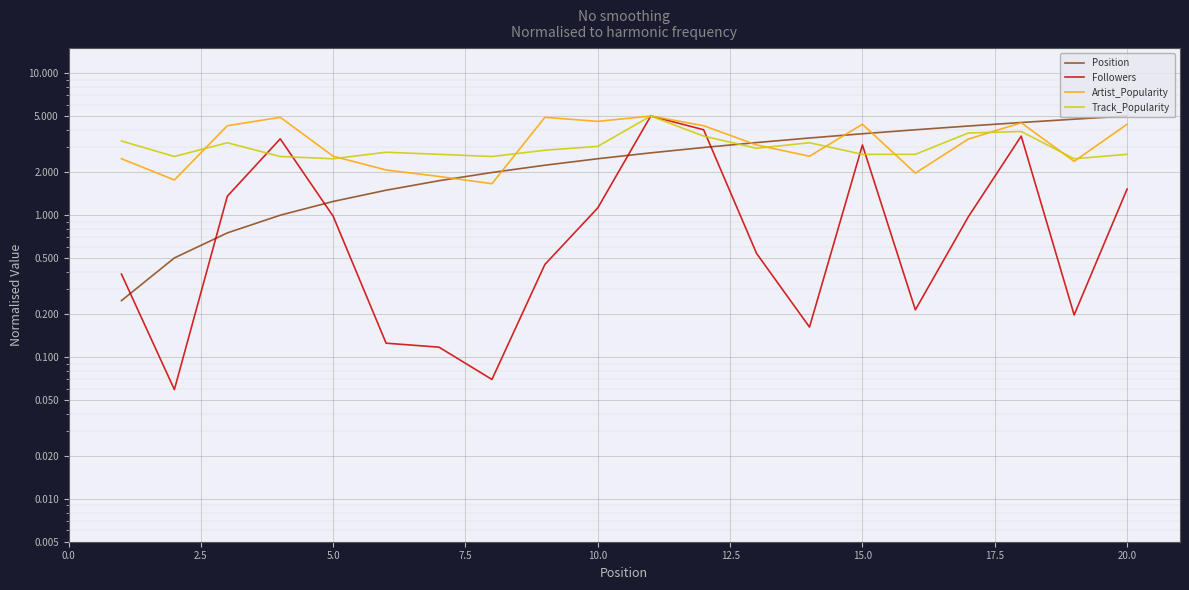

What is the maximum value for Position?

5.0